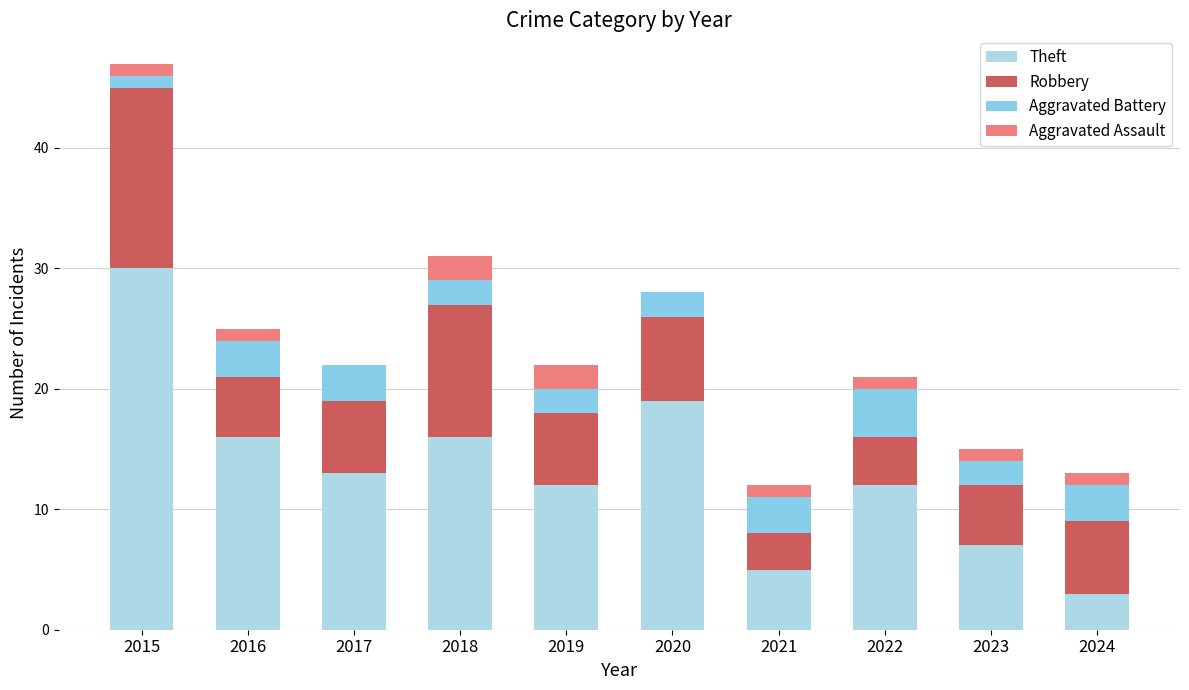

Are the bars grouped side by side (vs. stacked)?

No